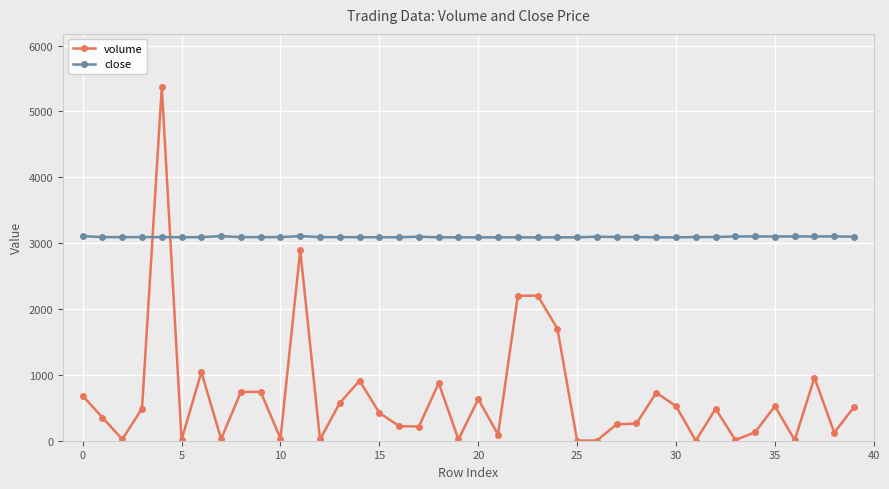

Rank the series by their average value, from highest to lowest.

close, volume